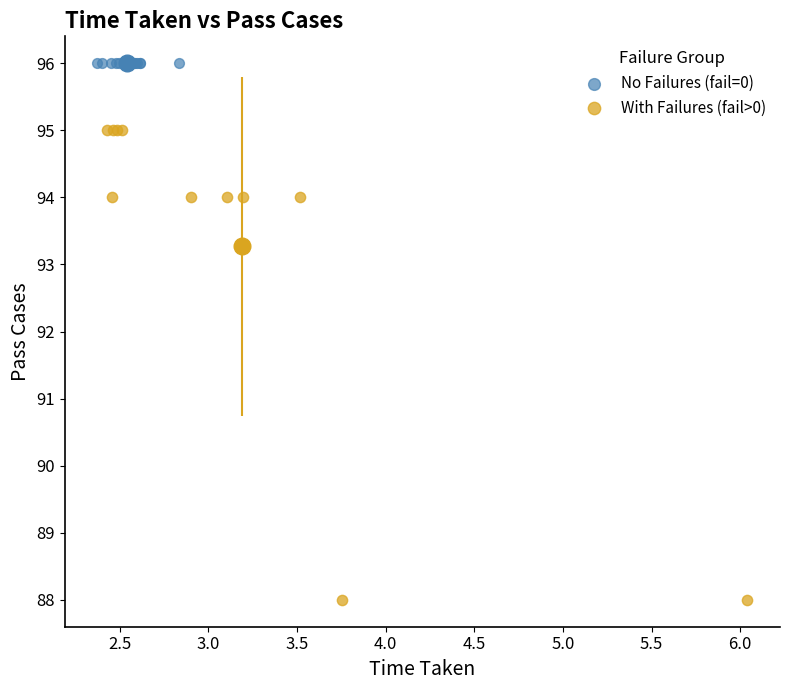

Which series contains the lowest Y value?

With Failures (fail>0)